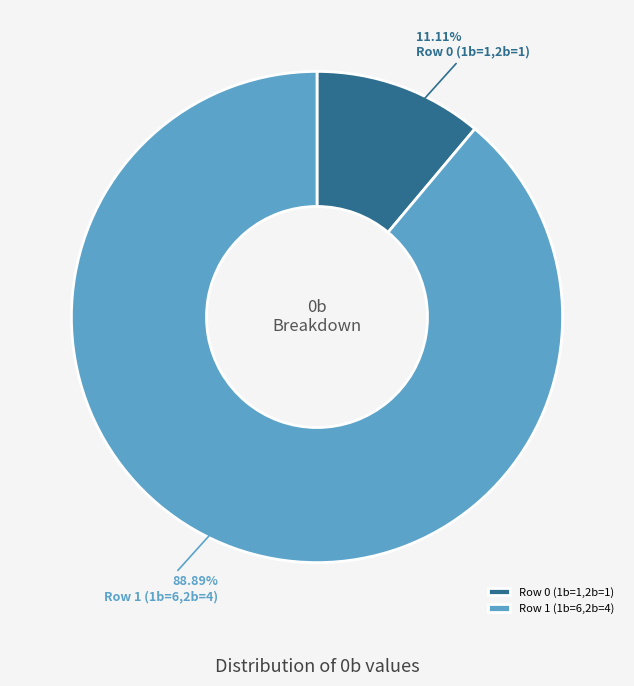

What percentage do Row 1 (1b=6,2b=4) and Row 0 (1b=1,2b=1) together represent?

100.0%